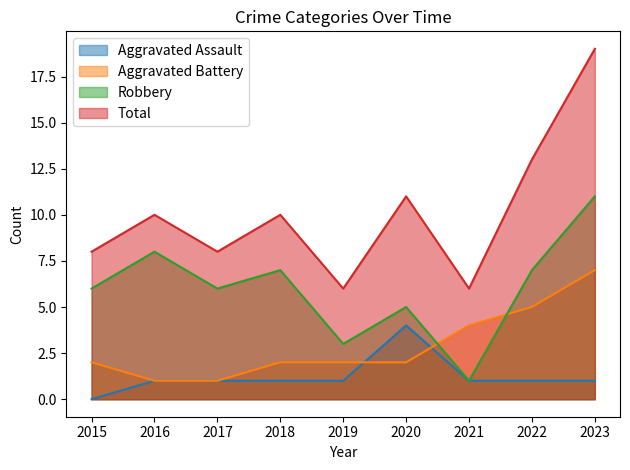

Is it true that Total equals 8 at 2015?

True